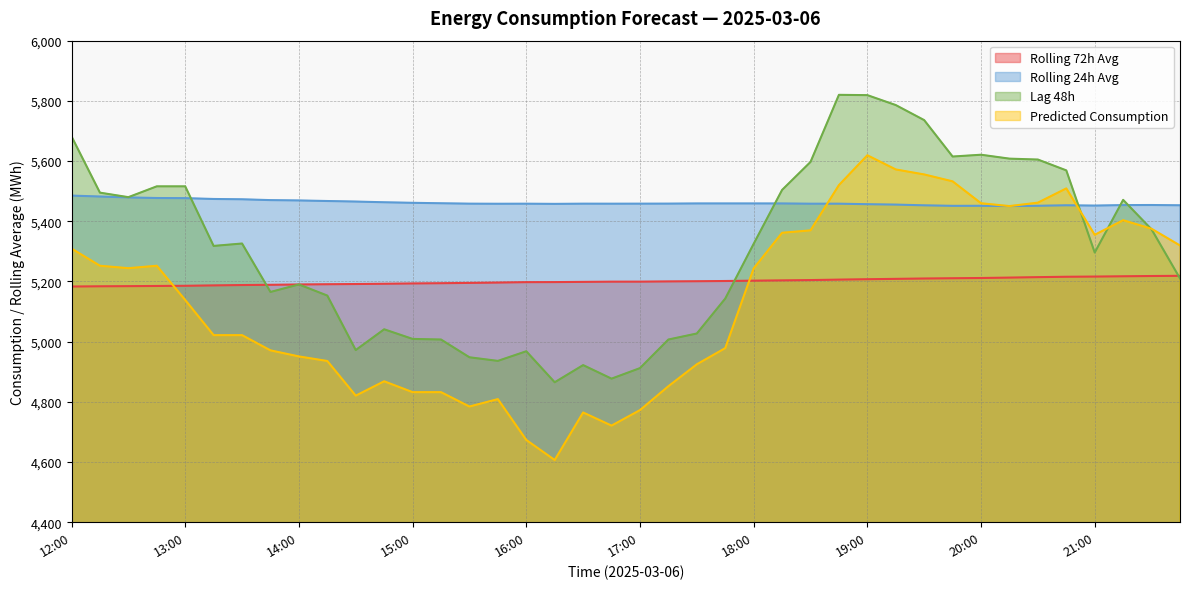

True or false: rolling_24h has a value of 2245.8 at 21:00.

False